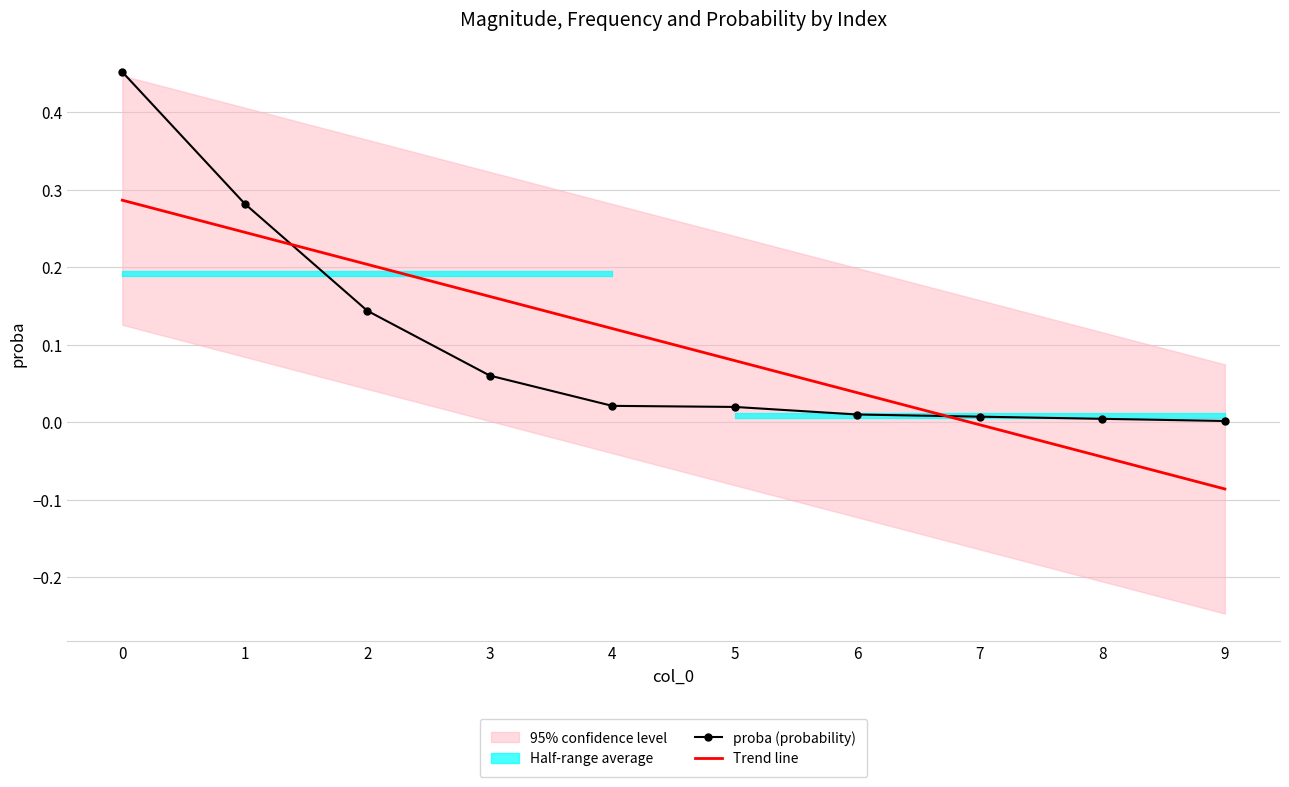

What is the value of the Trend line point at the 2nd from the left?

0.2